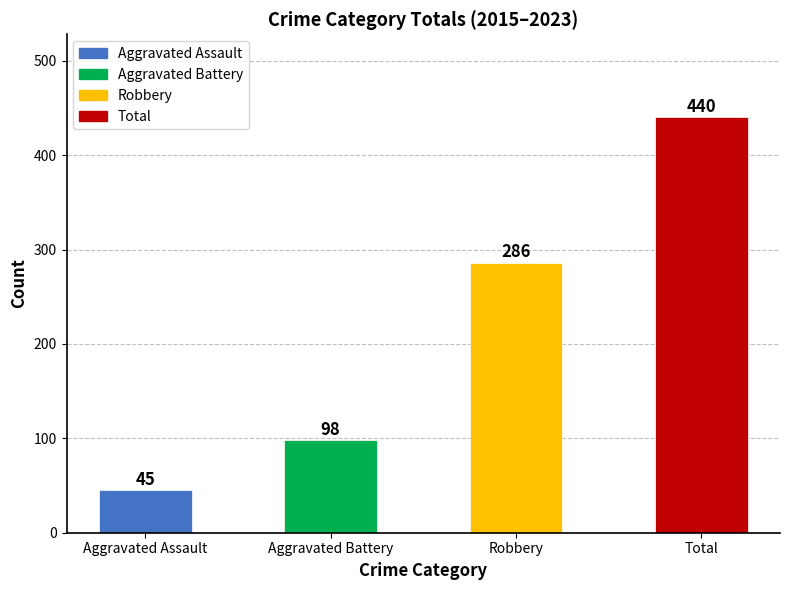

What is the label of the 4th bar from the left?

Total